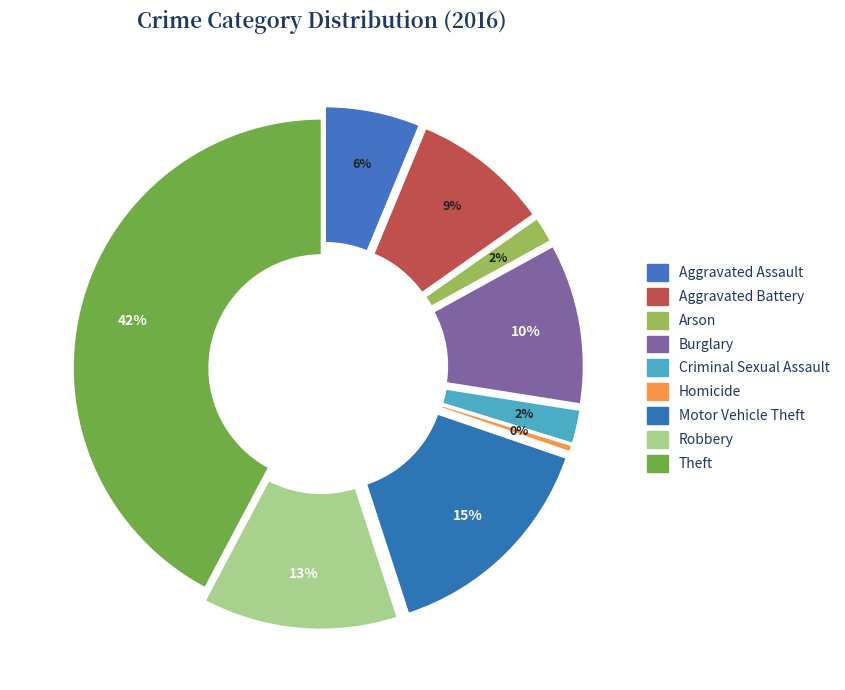

To the nearest percent, what is the difference between the largest and smallest slice percentages?

42%